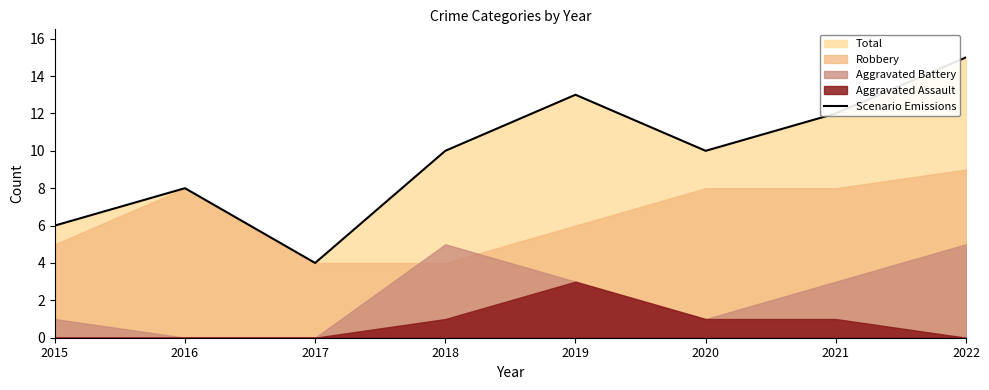

What is the difference between the values at 2017 and 2019?

9